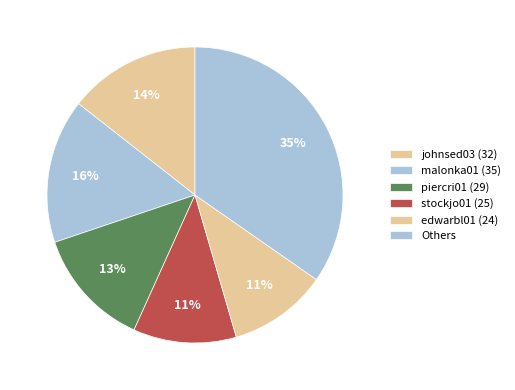

How many segments does this pie chart have?

6